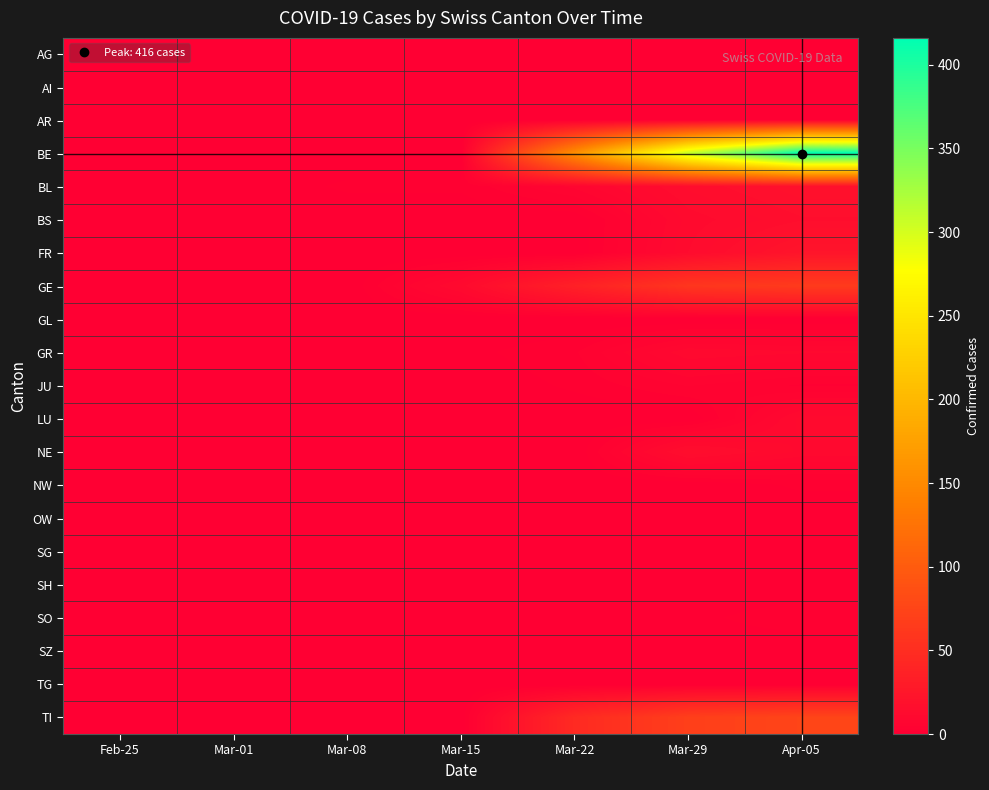

Which series has the largest total across all categories?

BE